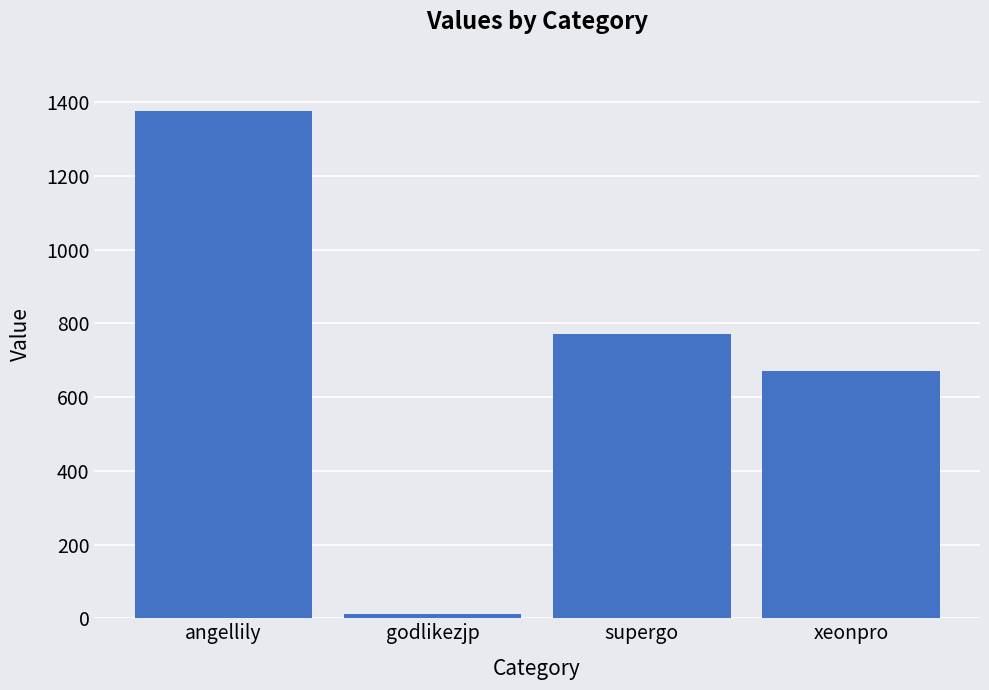

List the labels in order of value, largest first.

angellily, supergo, xeonpro, godlikezjp